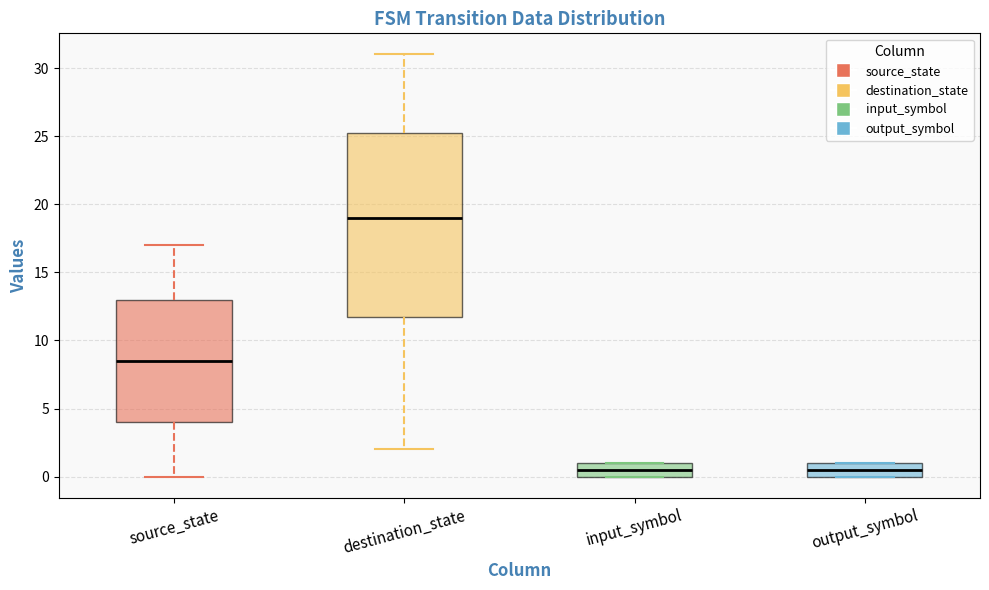

Where is the lower edge of the box for destination_state on the y-axis? The values are not printed on the chart, so give them approximately, as read against the axis.

12.0